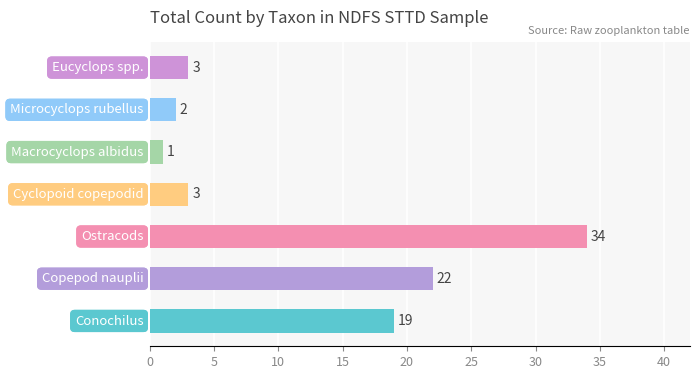

Reading bottom to top, extract all data points from this chart.

19	22	34	3	1	2	3